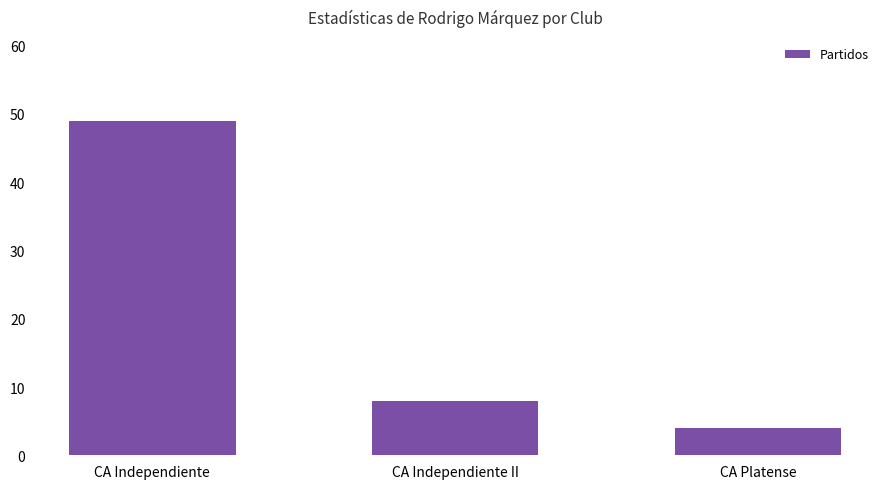

Which label corresponds to the largest value in the chart?

CA Independiente